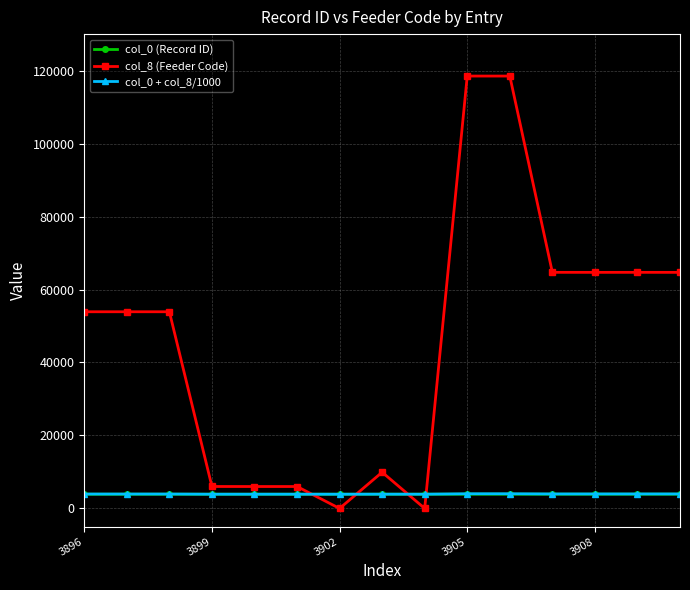

True or false: col_0 + col_8/1000 and col_8 (Feeder Code) intersect in this chart.

True